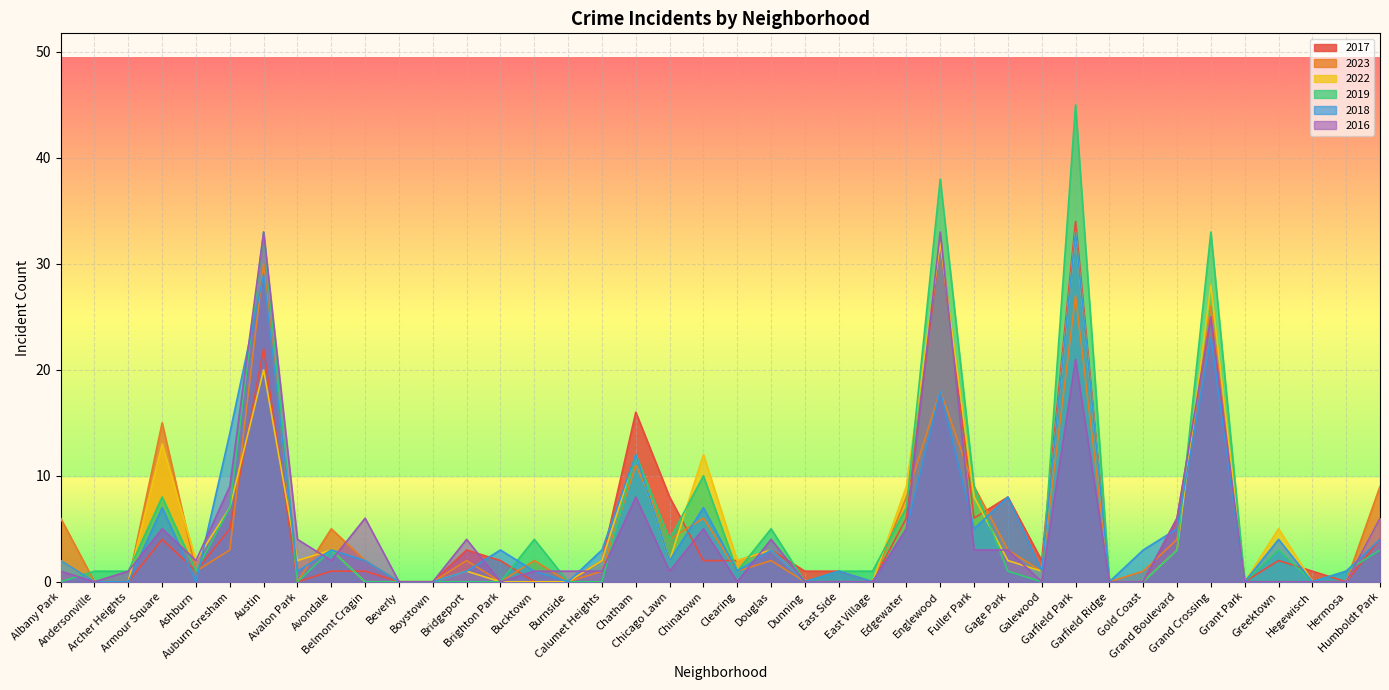

True or false: 2023 has a value of 13 at Beverly.

False